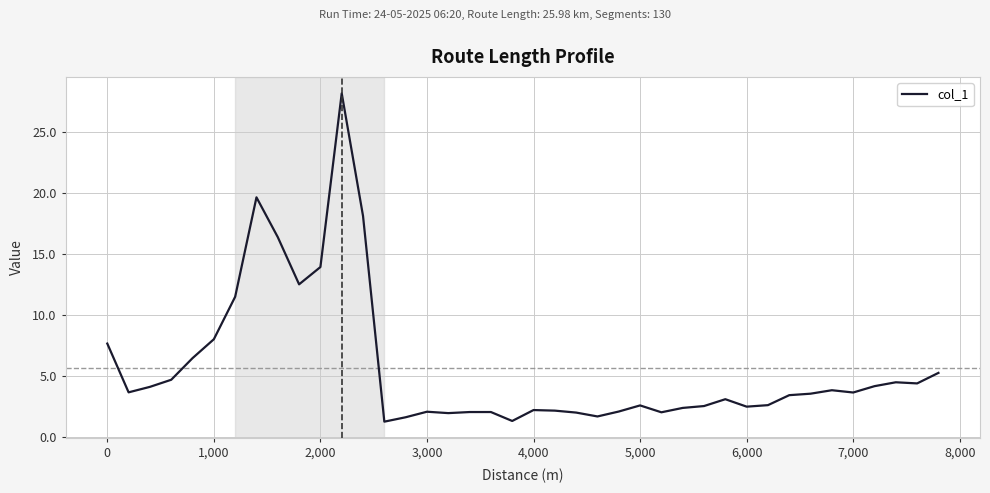

What is the maximum value shown in the chart?

28.2